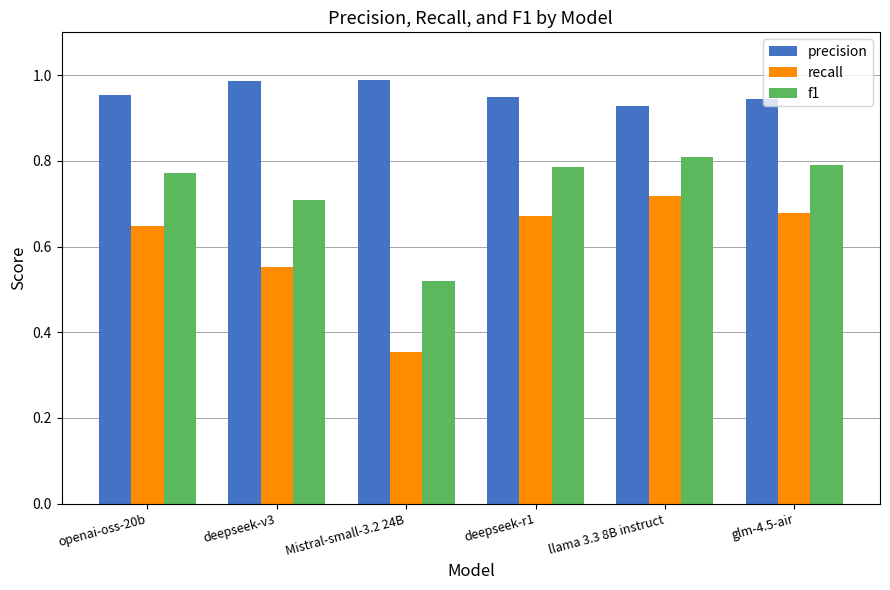

Which series has the largest range (max minus min)?

recall